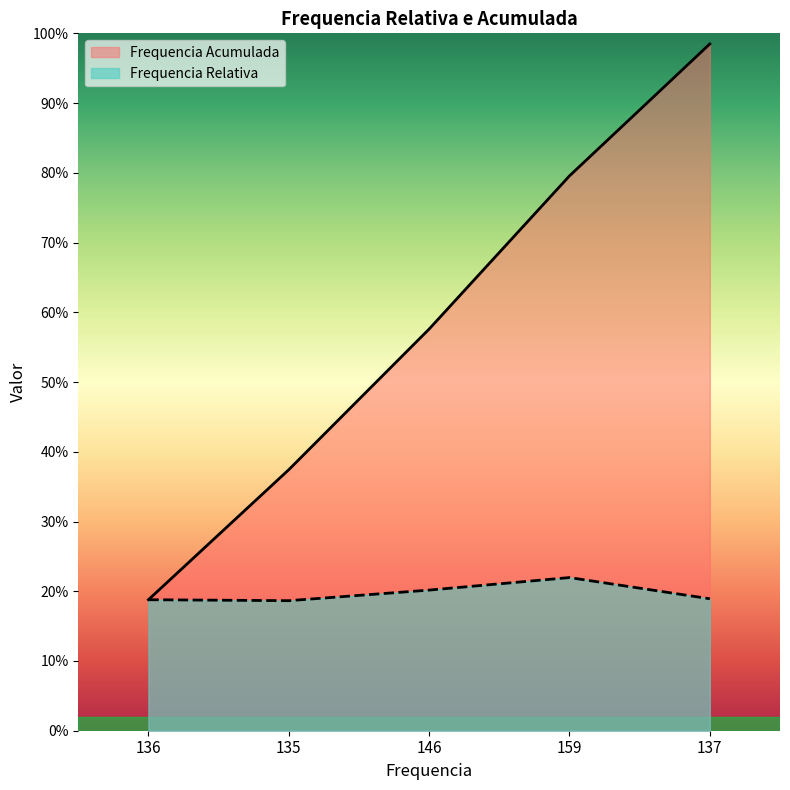

Which label corresponds to the largest value in the chart?

137